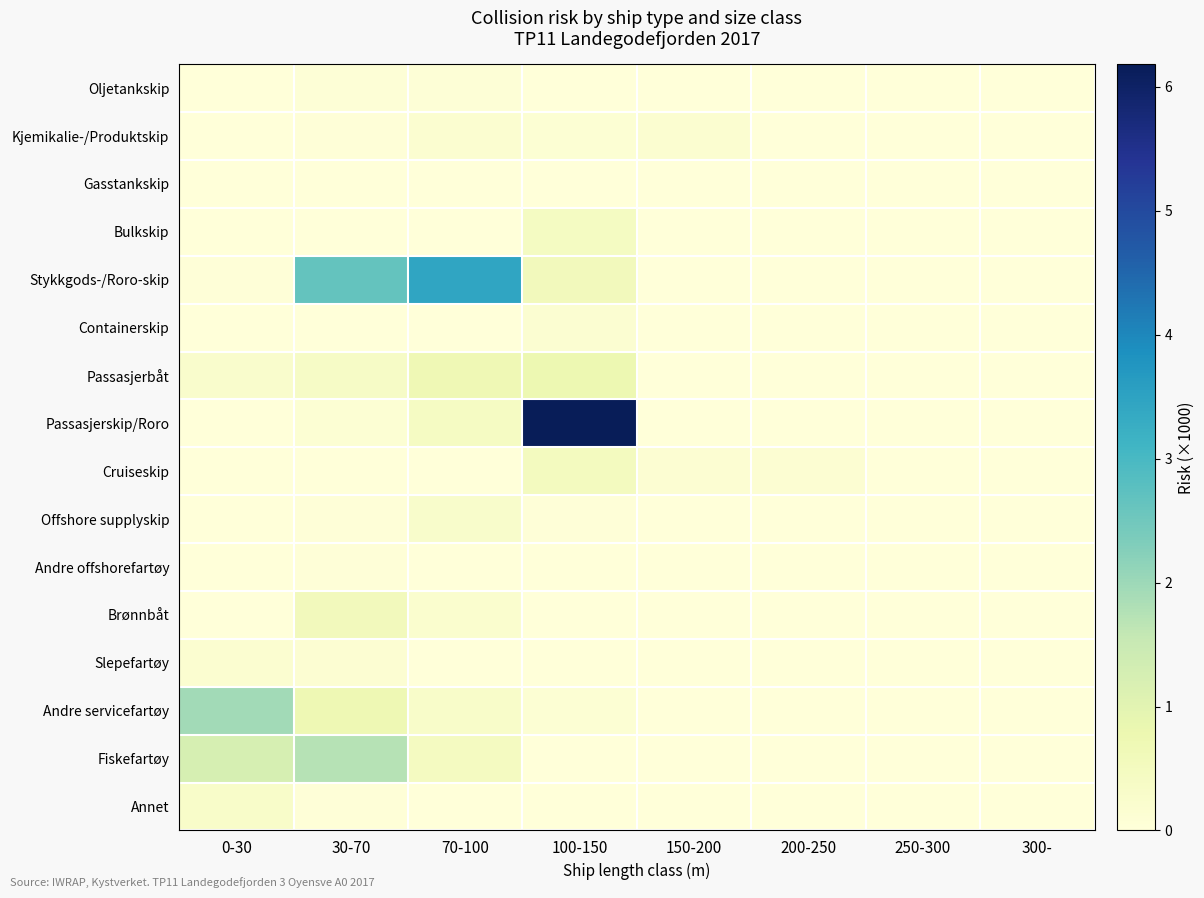

Reading left to right, list all the values displayed in this chart.

Oljetankskip: 0-30=0.0	30-70=0.1	70-100=0.1	100-150=0.0	150-200=0.0	200-250=0.0	250-300=0.0	300-=0.0
Kjemikalie-/Produktskip: 0-30=0.0	30-70=0.0	70-100=0.2	100-150=0.1	150-200=0.2	200-250=0.0	250-300=0.0	300-=0.0
Gasstankskip: 0-30=0.0	30-70=0.0	70-100=0.0	100-150=0.0	150-200=0.0	200-250=0.0	250-300=0.0	300-=0.0
Bulkskip: 0-30=0.0	30-70=0.0	70-100=0.0	100-150=0.4	150-200=0.0	200-250=0.0	250-300=0.0	300-=0.0
Stykkgods-/Roro-skip: 0-30=0.0	30-70=2.6	70-100=3.4	100-150=0.6	150-200=0.0	200-250=0.0	250-300=0.0	300-=0.0
Containerskip: 0-30=0.0	30-70=0.0	70-100=0.0	100-150=0.2	150-200=0.0	200-250=0.0	250-300=0.0	300-=0.0
Passasjerbåt: 0-30=0.2	30-70=0.4	70-100=0.7	100-150=0.8	150-200=0.0	200-250=0.0	250-300=0.0	300-=0.0
Passasjerskip/Roro: 0-30=0.0	30-70=0.1	70-100=0.4	100-150=6.2	150-200=0.0	200-250=0.0	250-300=0.0	300-=0.0
Cruiseskip: 0-30=0.0	30-70=0.0	70-100=0.0	100-150=0.5	150-200=0.1	200-250=0.1	250-300=0.0	300-=0.0
Offshore supplyskip: 0-30=0.0	30-70=0.0	70-100=0.3	100-150=0.0	150-200=0.0	200-250=0.0	250-300=0.0	300-=0.0
Andre offshorefartøy: 0-30=0.0	30-70=0.0	70-100=0.0	100-150=0.0	150-200=0.0	200-250=0.0	250-300=0.0	300-=0.0
Brønnbåt: 0-30=0.0	30-70=0.6	70-100=0.2	100-150=0.0	150-200=0.0	200-250=0.0	250-300=0.0	300-=0.0
Slepefartøy: 0-30=0.2	30-70=0.1	70-100=0.0	100-150=0.0	150-200=0.0	200-250=0.0	250-300=0.0	300-=0.0
Andre servicefartøy: 0-30=1.9	30-70=0.7	70-100=0.3	100-150=0.1	150-200=0.0	200-250=0.0	250-300=0.0	300-=0.0
Fiskefartøy: 0-30=1.2	30-70=1.7	70-100=0.5	100-150=0.0	150-200=0.0	200-250=0.0	250-300=0.0	300-=0.0
Annet: 0-30=0.3	30-70=0.0	70-100=0.0	100-150=0.0	150-200=0.0	200-250=0.0	250-300=0.0	300-=0.0